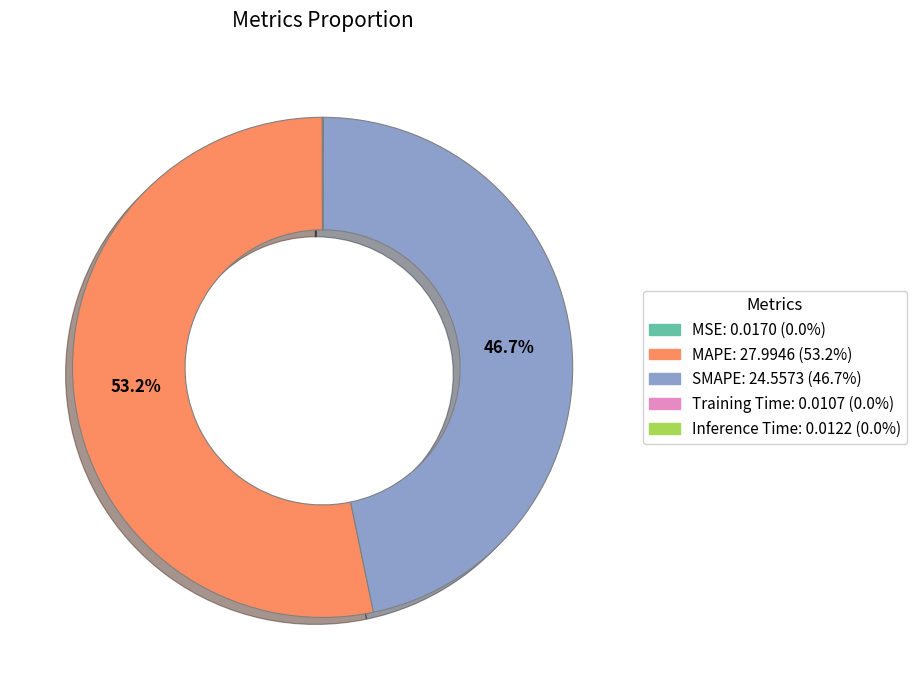

Which slice is the largest?

MAPE